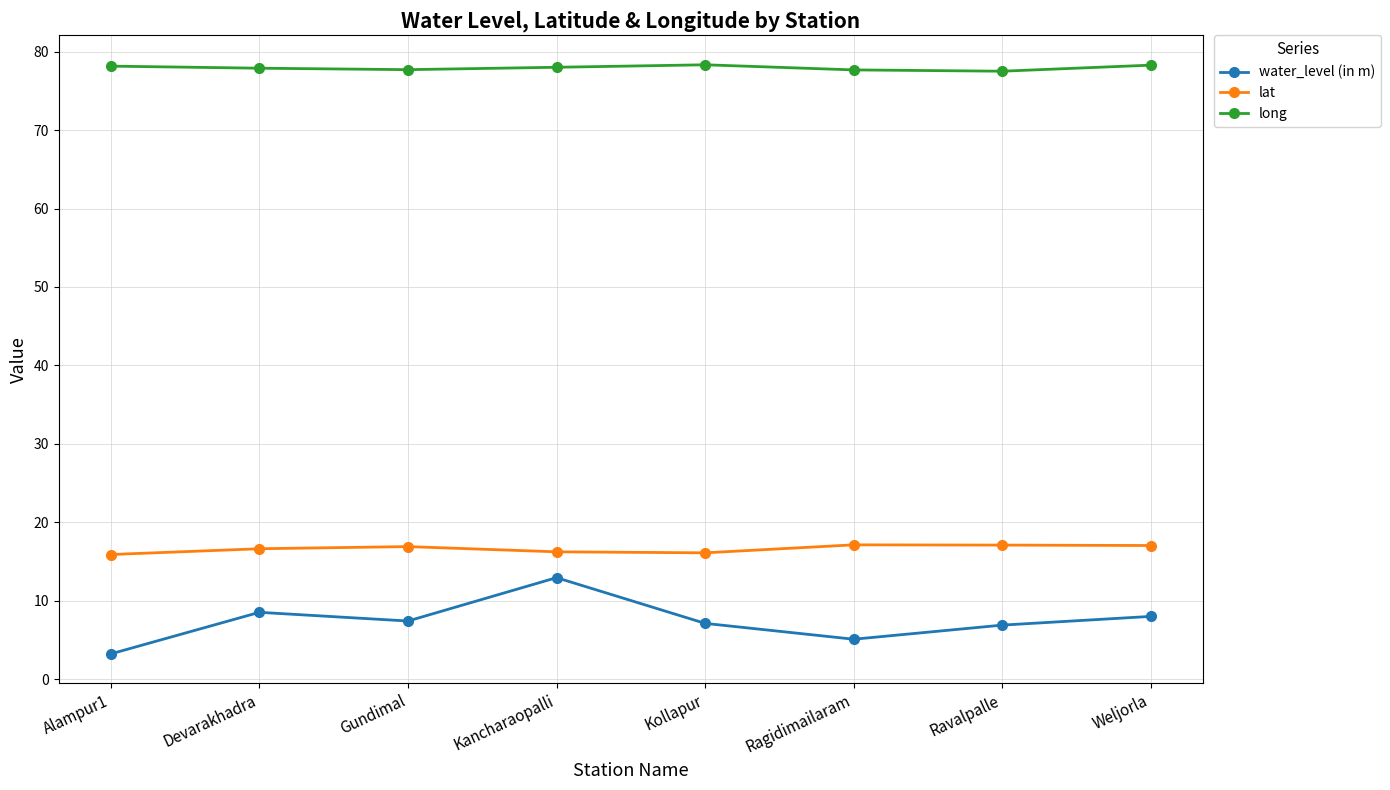

What is the total value across all series at Alampur1?

97.3